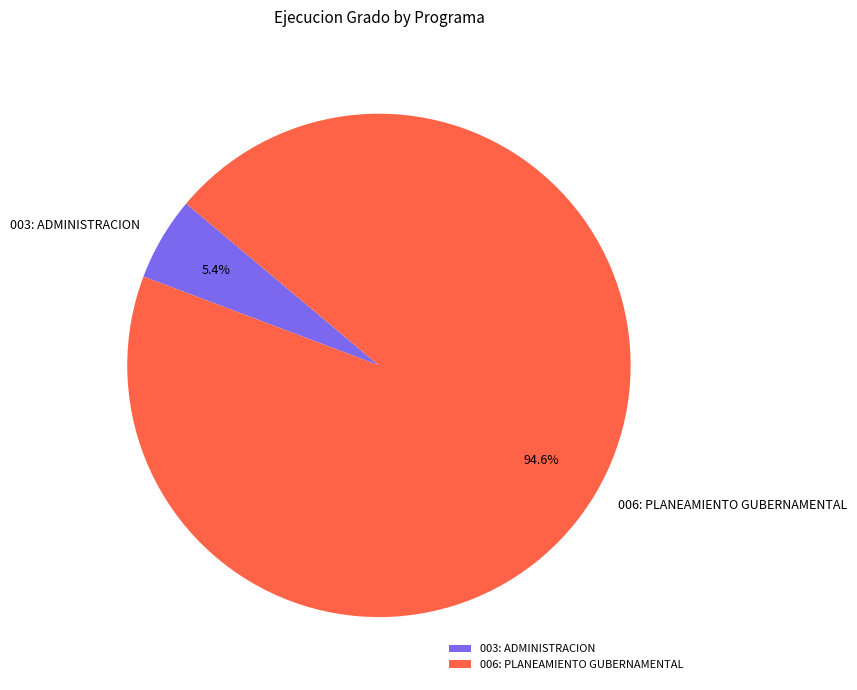

Count the number of slices in the pie.

2